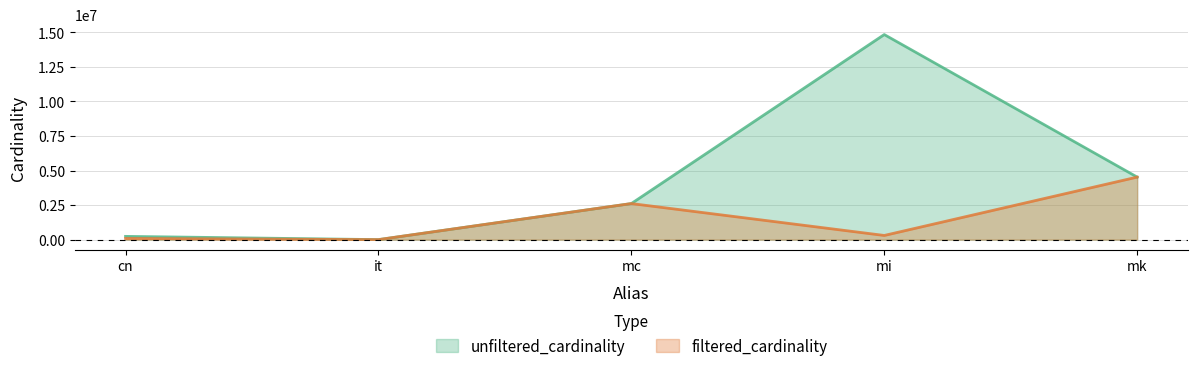

What is the average value of the unfiltered_cardinality series?

4440778